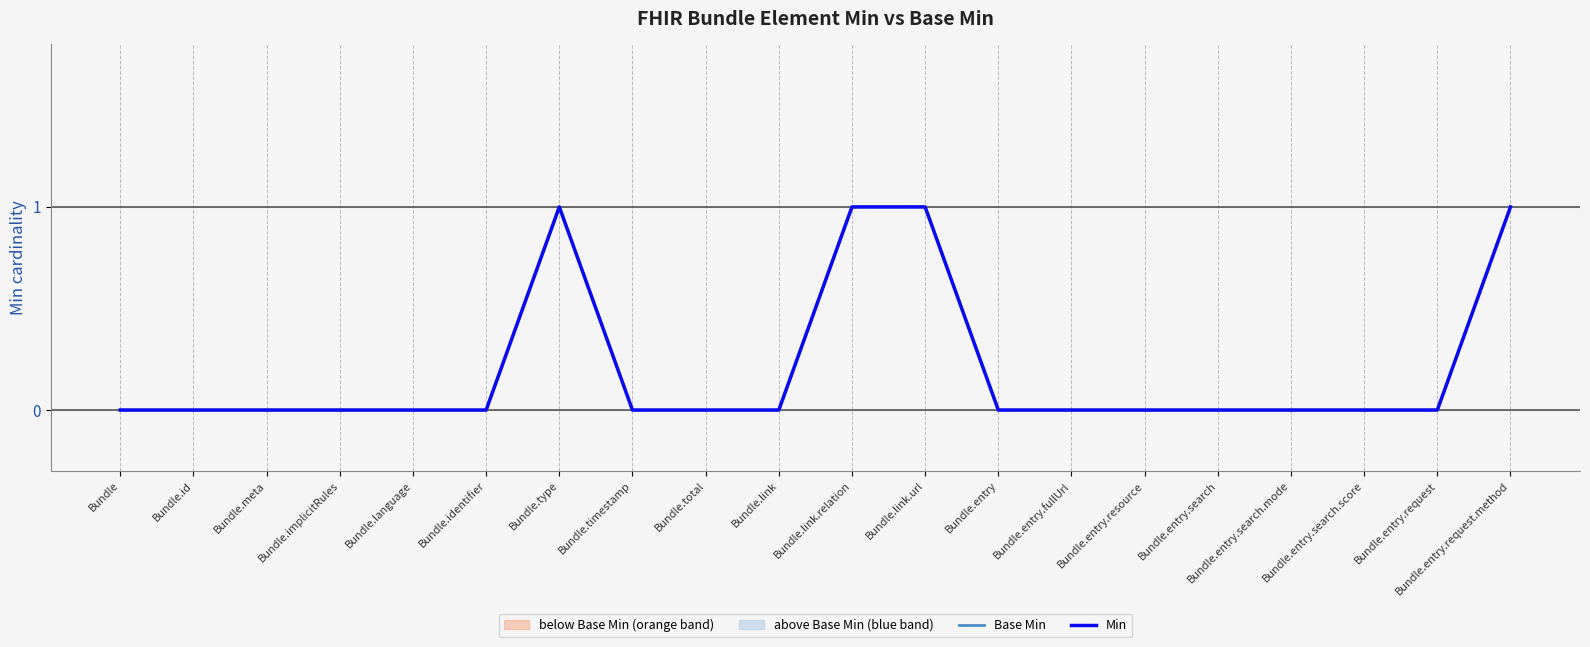

Count the Min values in the range 0 to 1.

20